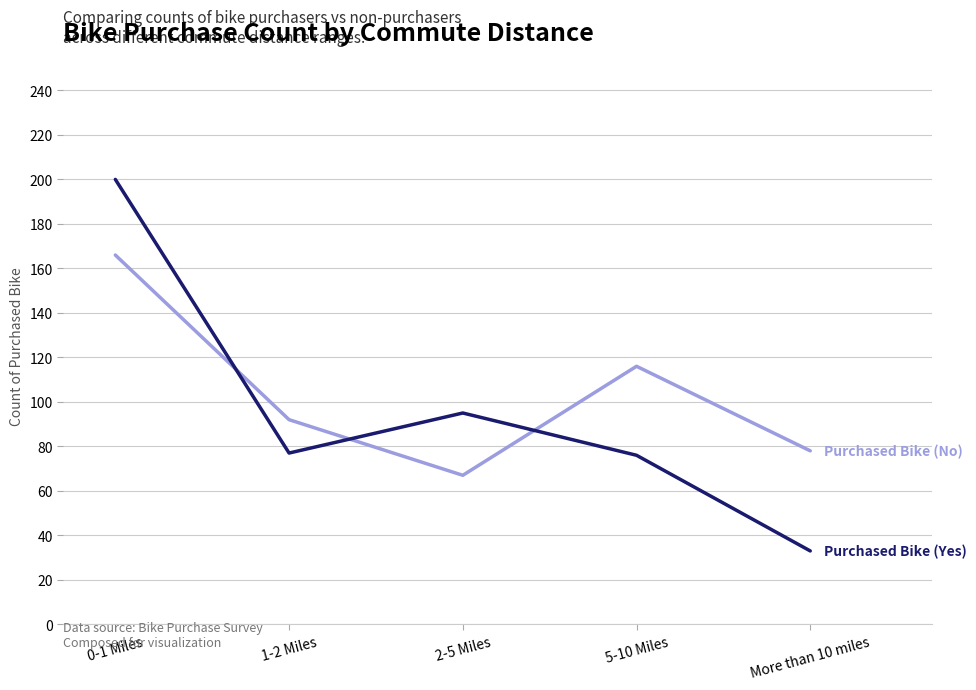

What is the total value across all series at 0-1 Miles?

366